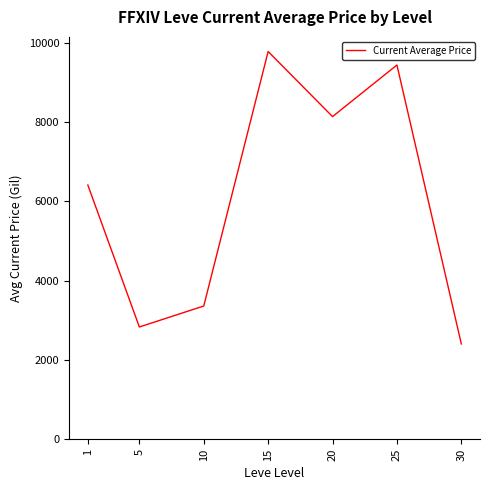

Where is the first local maximum?

15